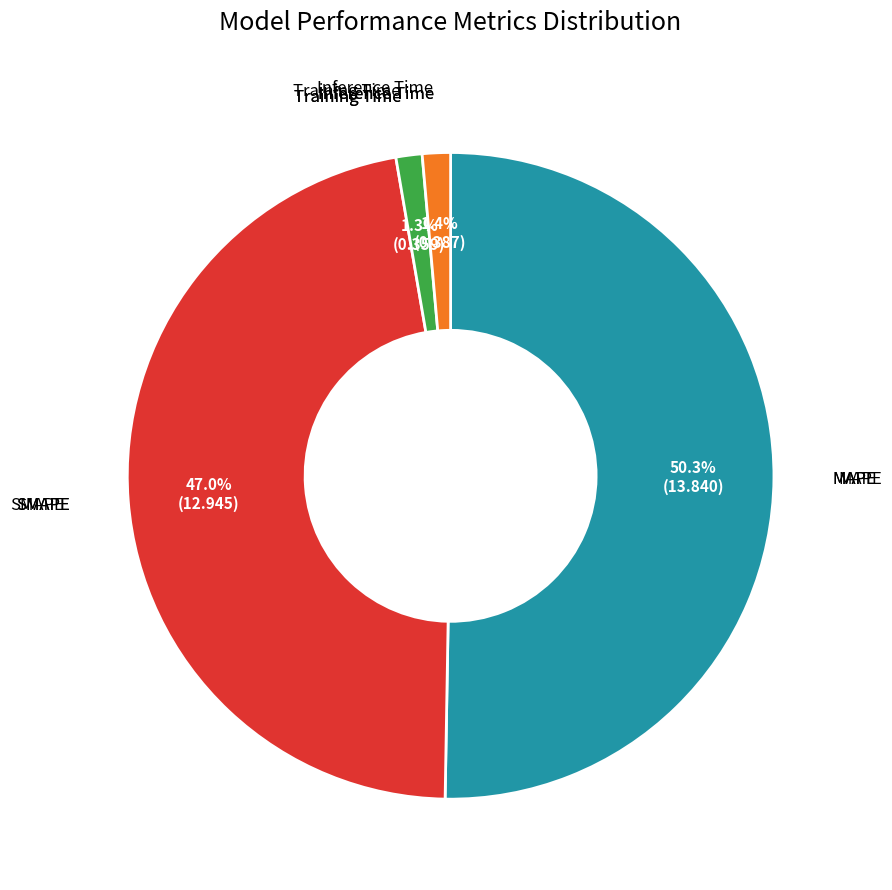

Is there any slice that represents more than half of the pie?

Yes